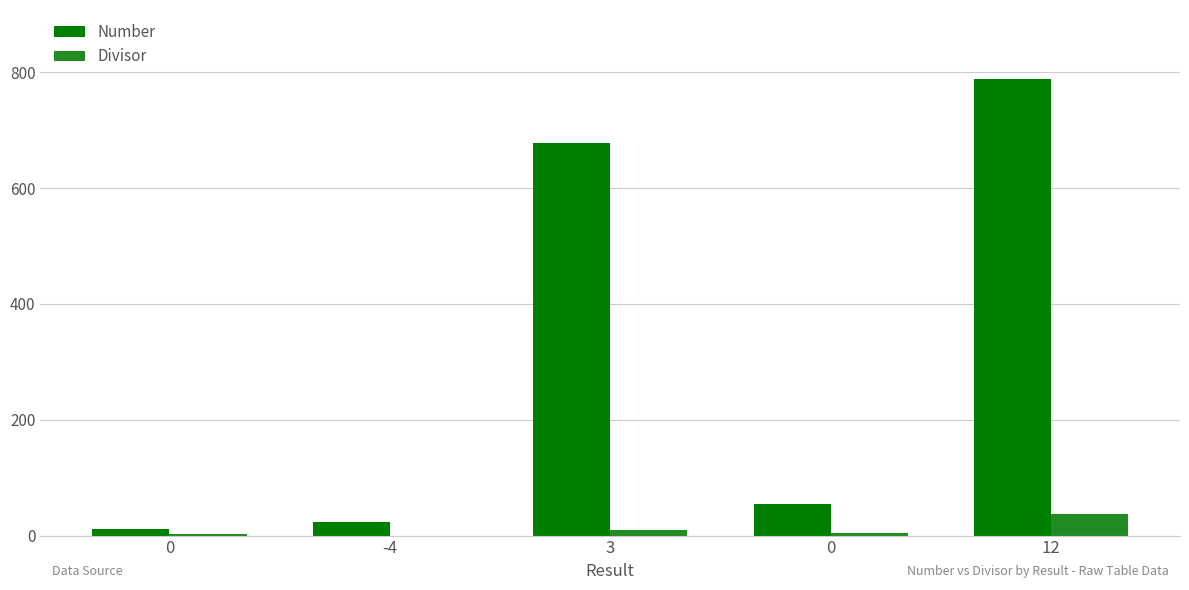

What is the label of the 2nd bar from the left?

-4